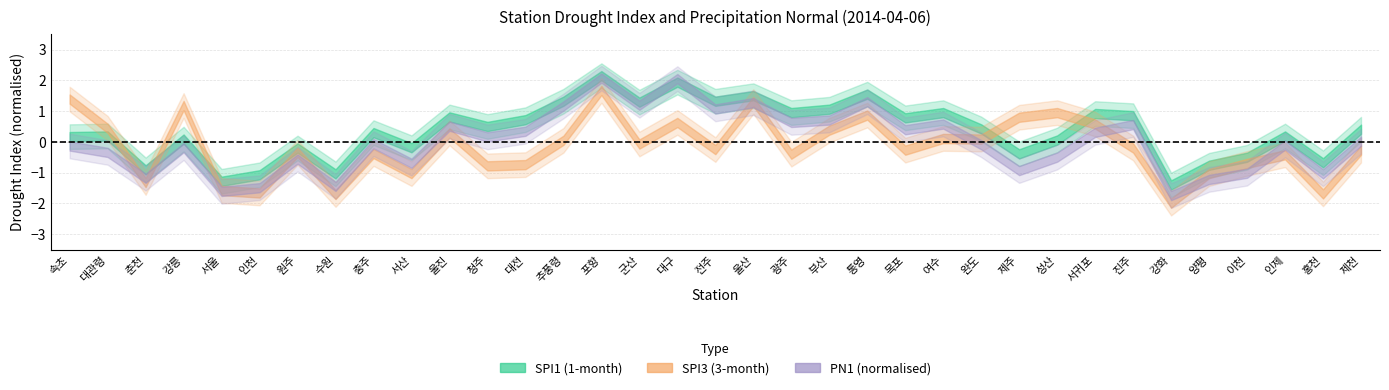

How many data points in spi1 are less than 0?

11